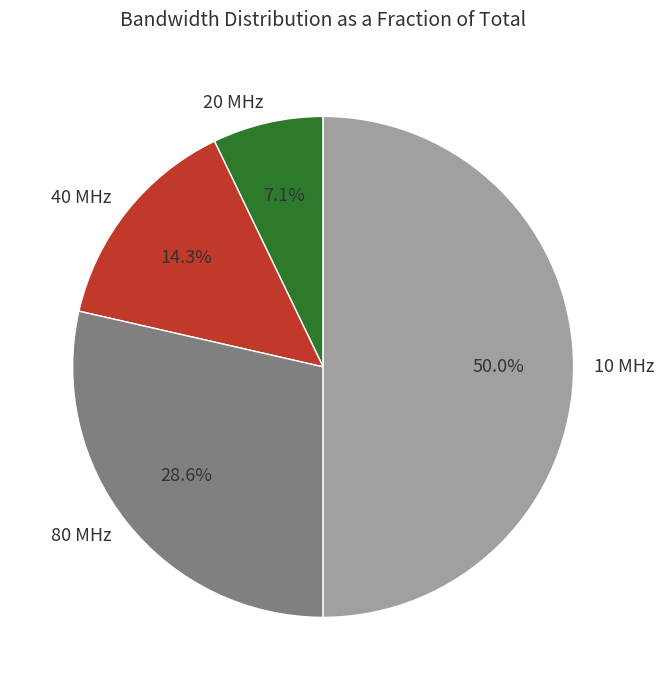

To the nearest percent, what is the average slice percentage?

25%